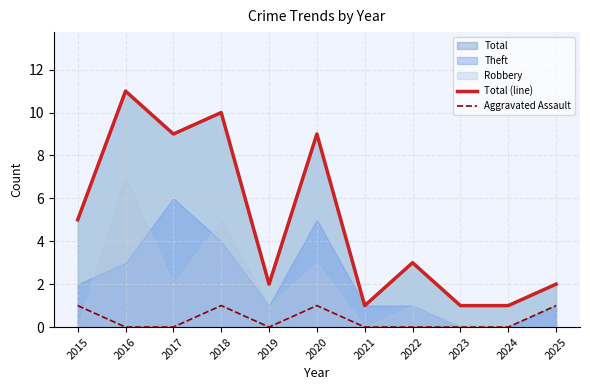

Which series has the largest total across all categories?

Total (line)